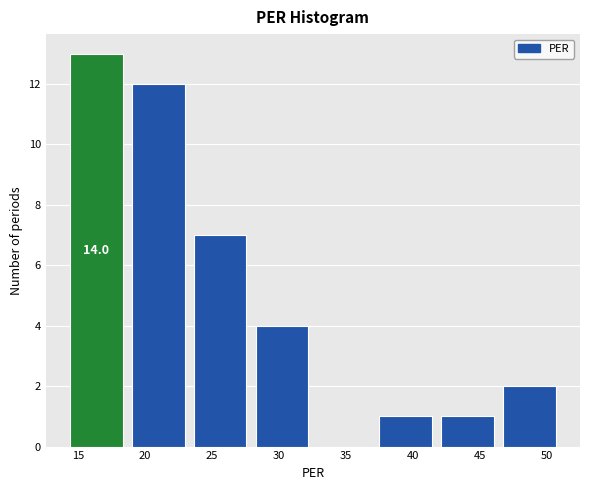

Which range on the x-axis has the tallest bar?

14.0 to 18.5